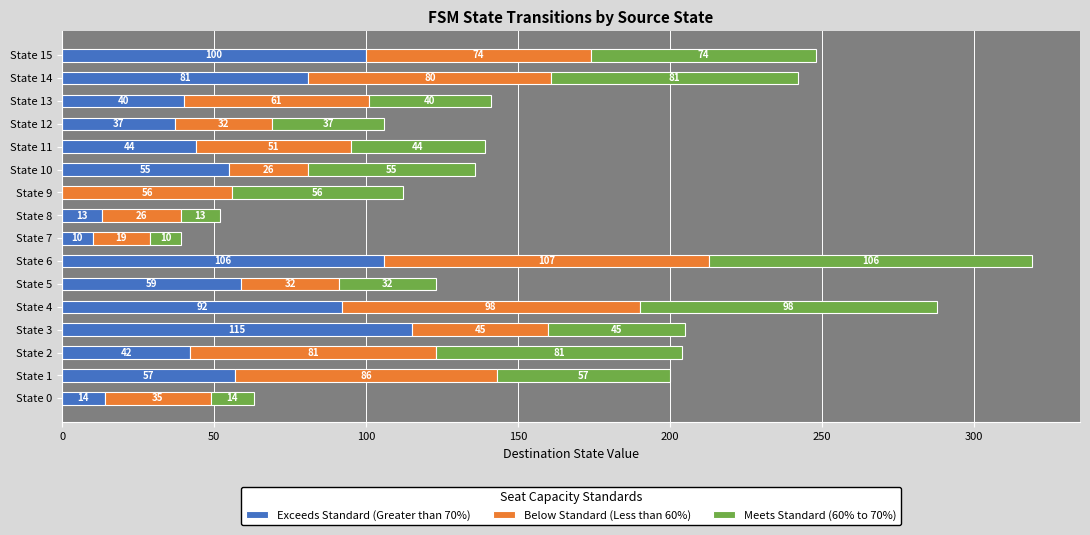

True or false: Exceeds Standard (Greater than 70%) has a value of 81 at State 14.

True